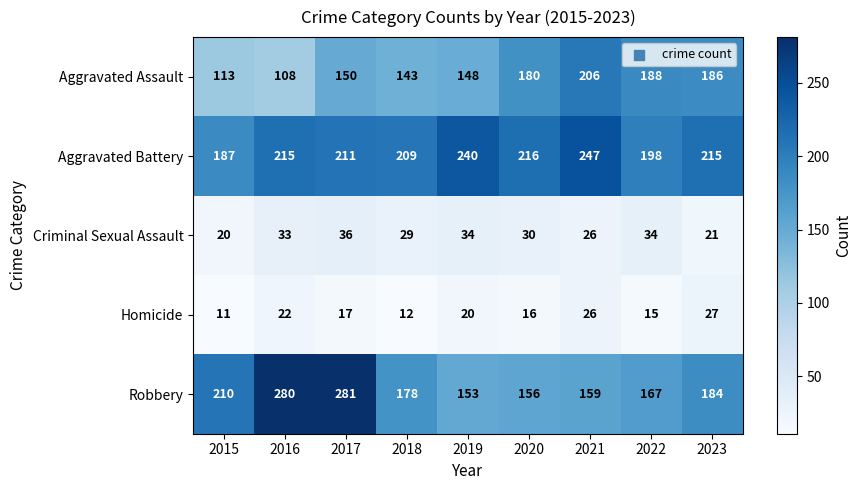

What is the difference between the maximum and minimum values in the Robbery series?

128